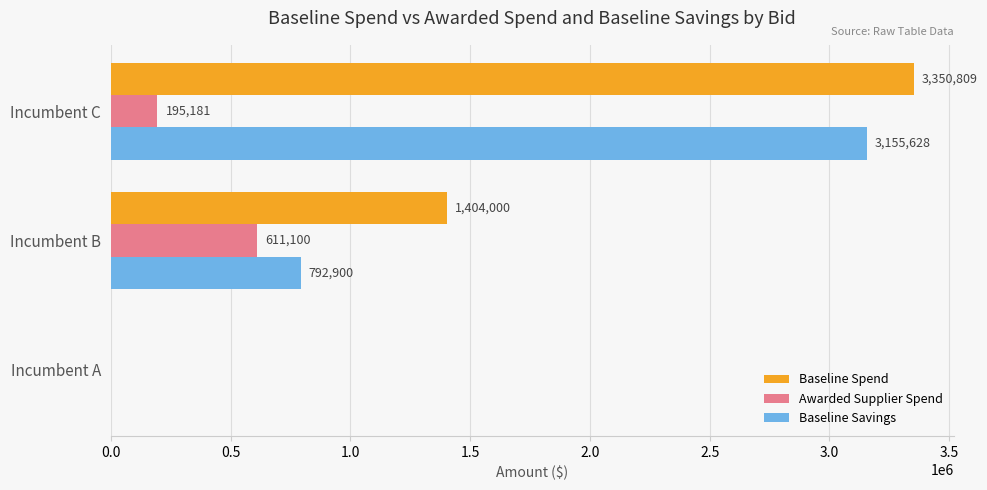

How many series are shown in this chart?

3